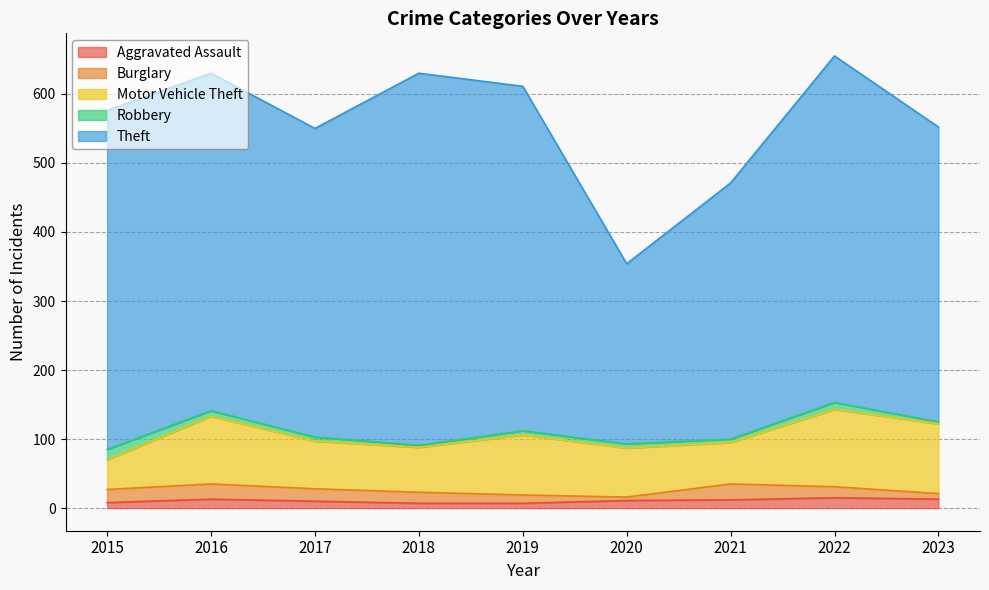

True or false: Burglary and Theft cross at least once.

False